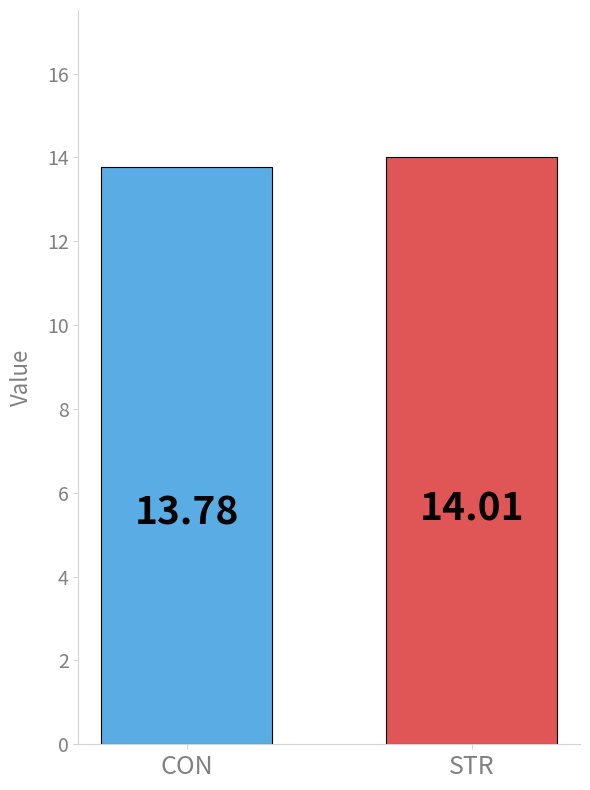

Does the chart contain stacked bars?

No